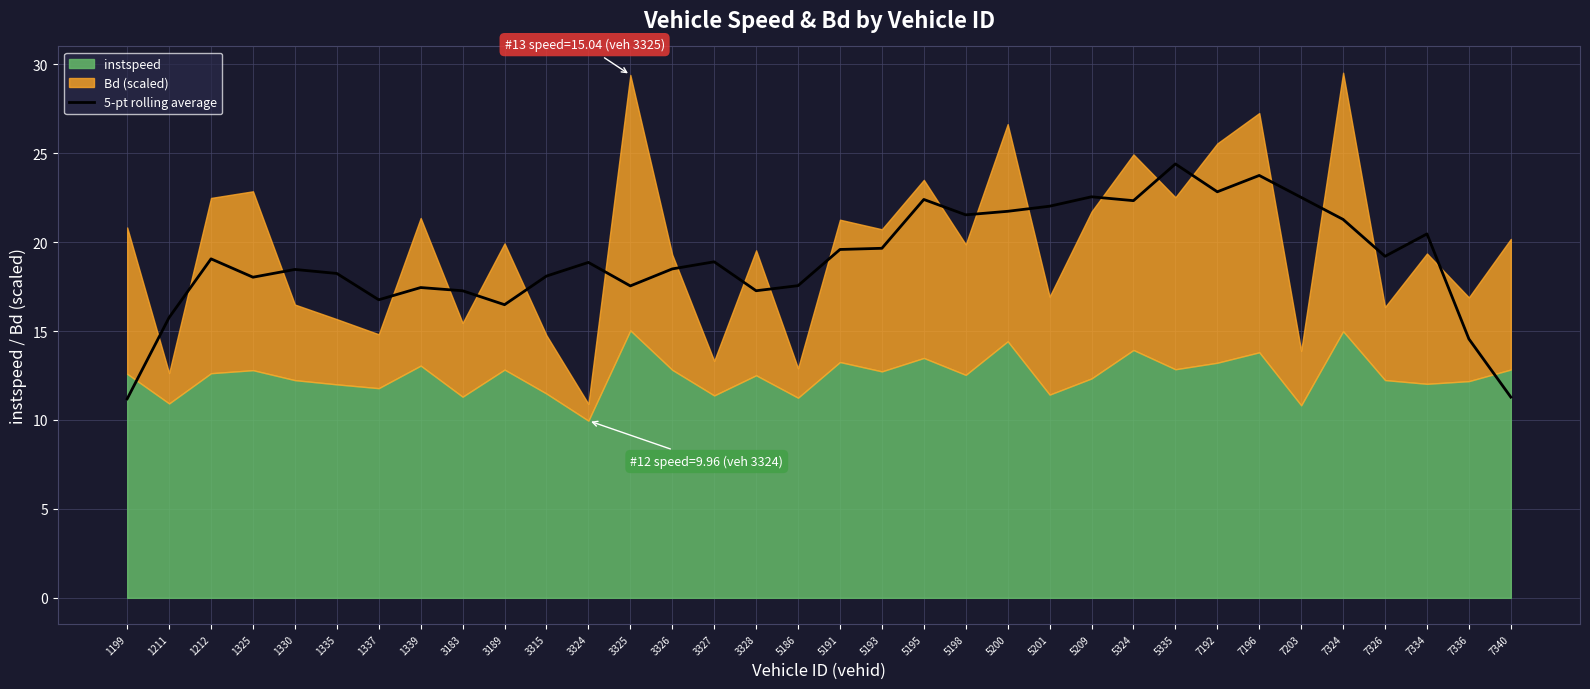

How many lines are shown in the chart?

1